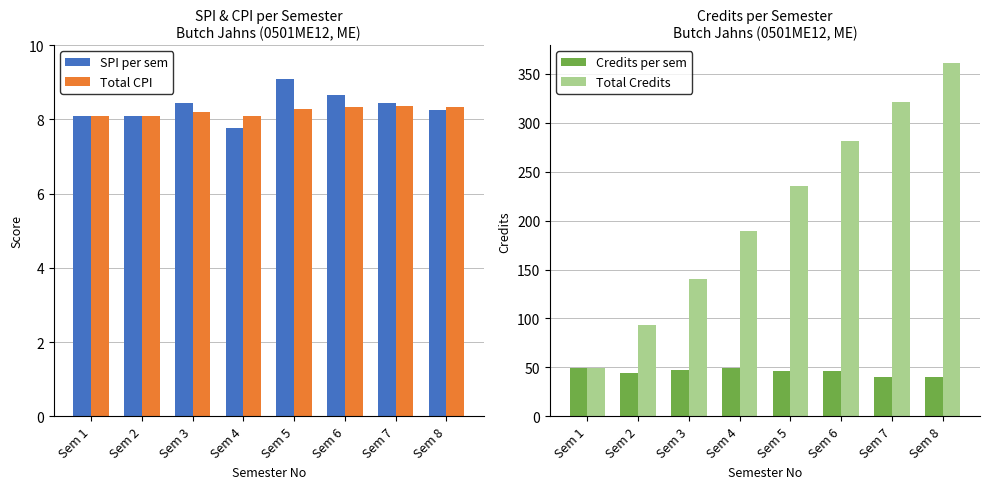

At which category is the sum across all series the highest?

Sem 8